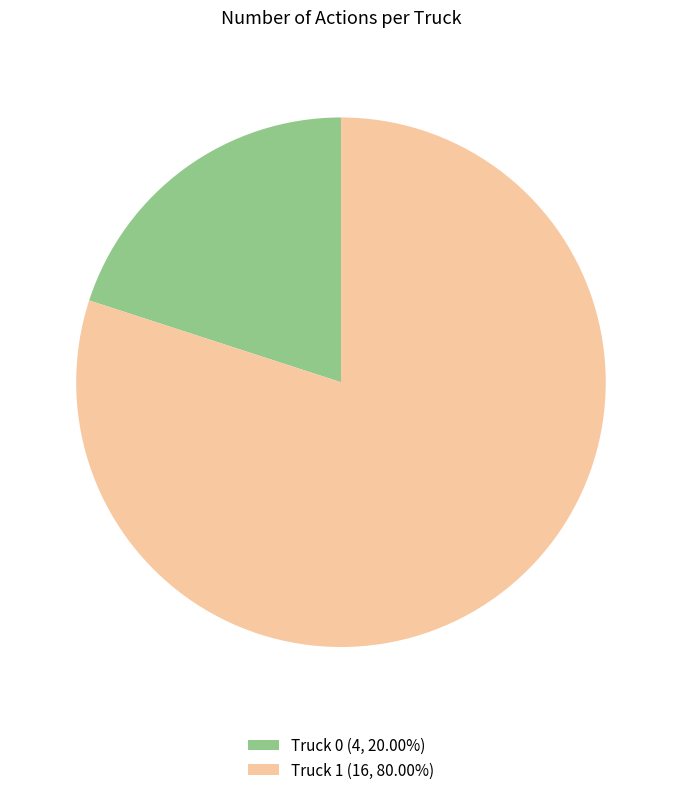

Rank the categories by value from highest to lowest.

Truck 1, Truck 0